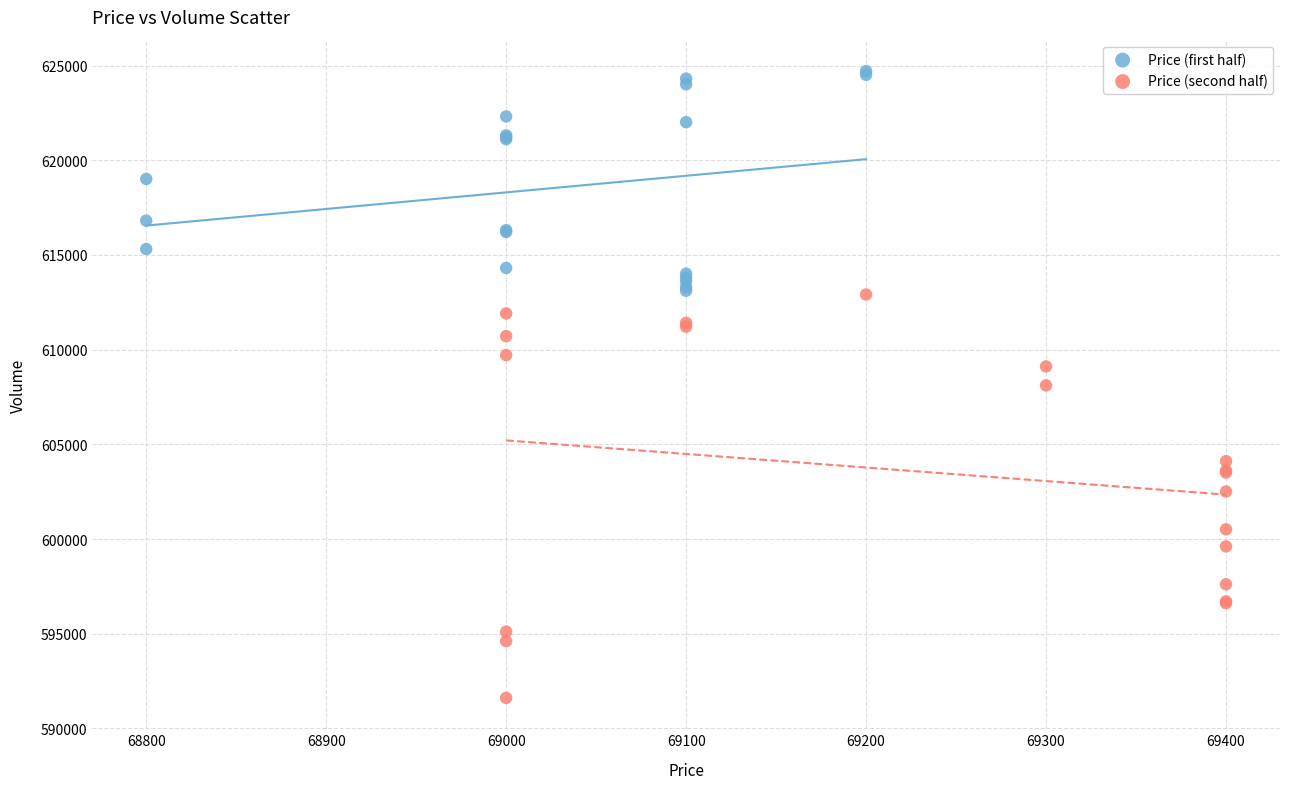

Which series has the widest spread of Y values?

Price (second half)